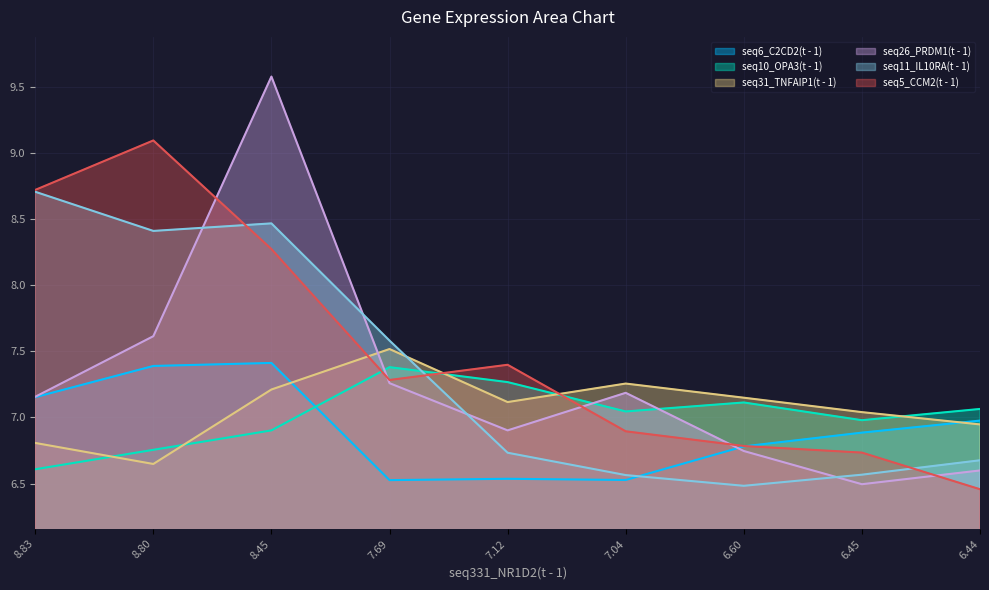

Is the value of seq31_TNFAIP1(t - 1) at 8.45 greater than the value of seq11_IL10RA(t - 1) at 7.12?

Yes